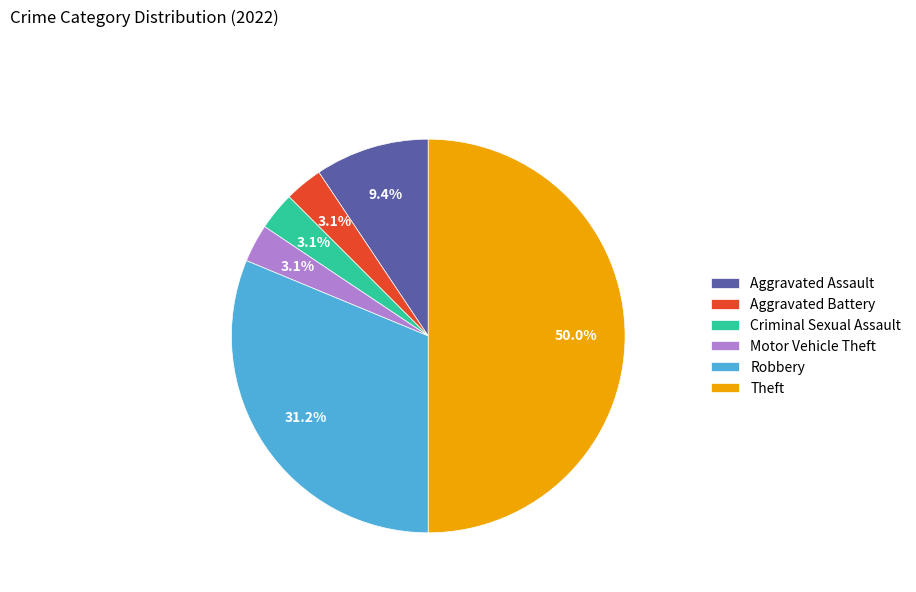

How many segments does this pie chart have?

6